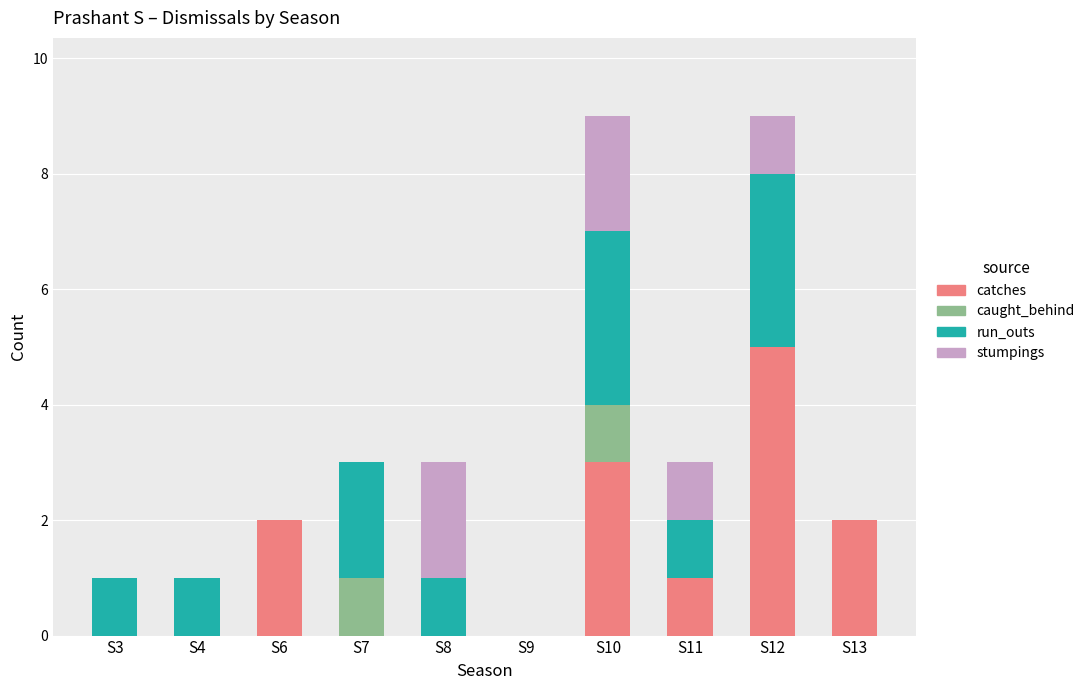

The catches series shows 2 at S3. True or false?

False